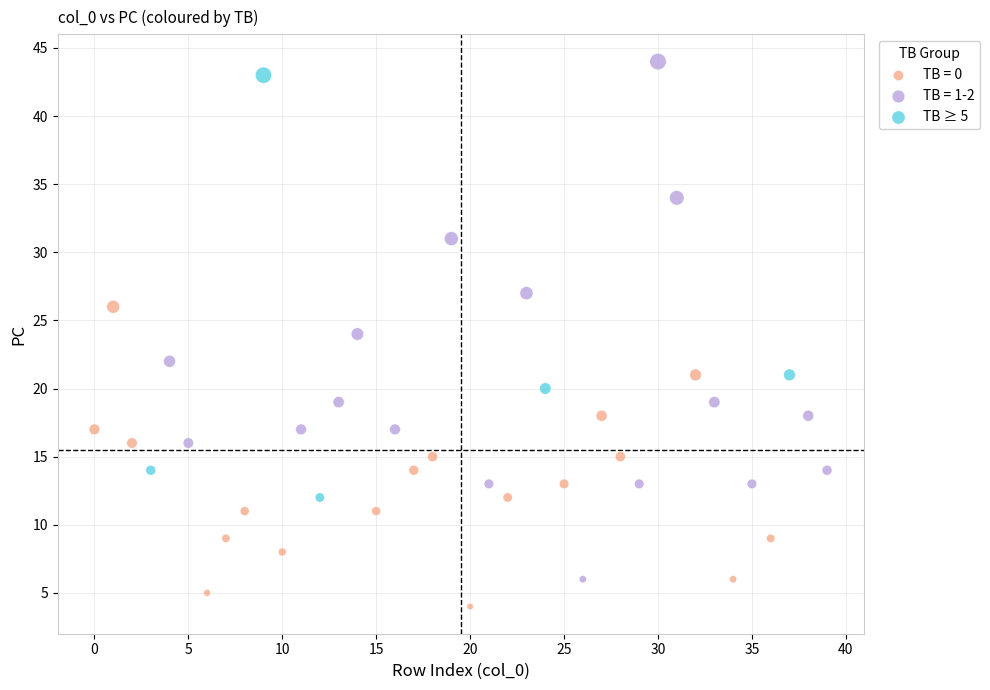

Which series has the widest spread of Y values?

TB = 1-2